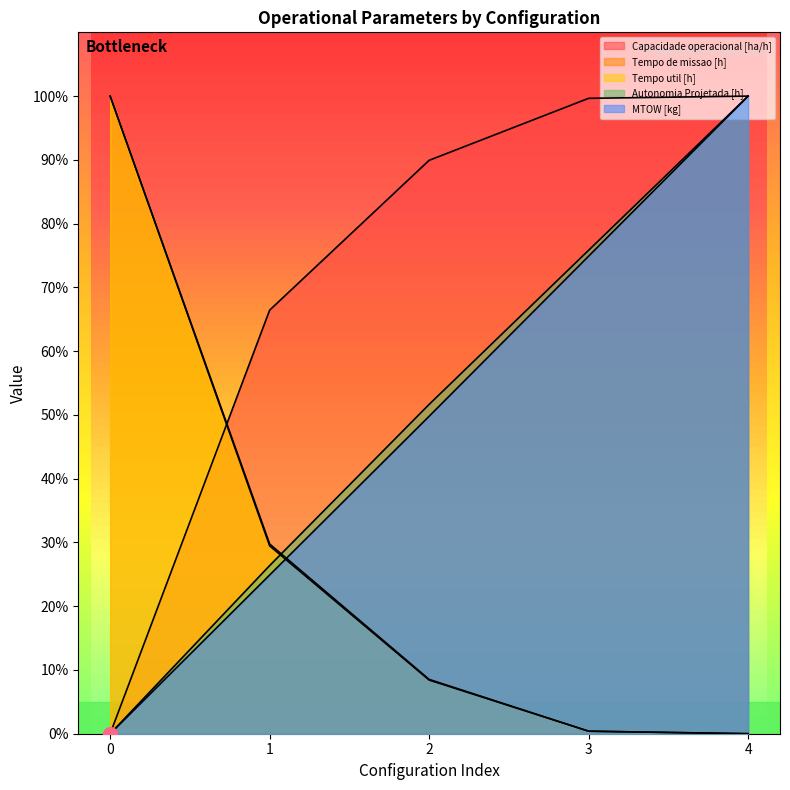

How many data points in Capacidade operacional [ha/h] are less than 89?

2